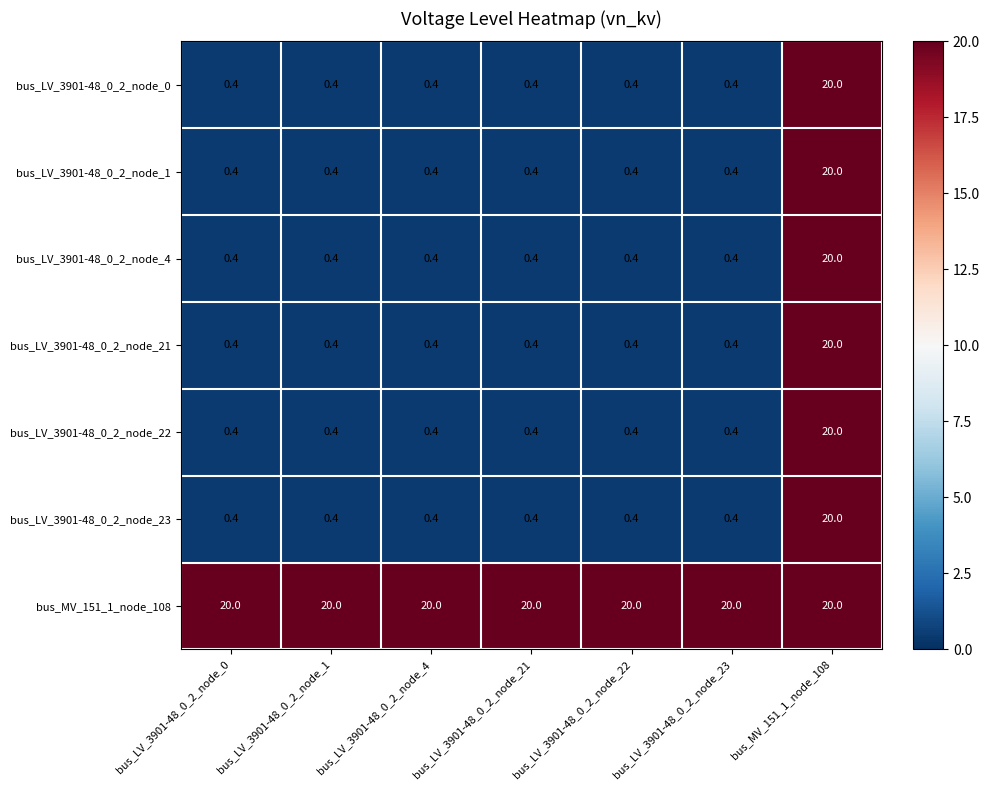

How many series are shown in this chart?

7